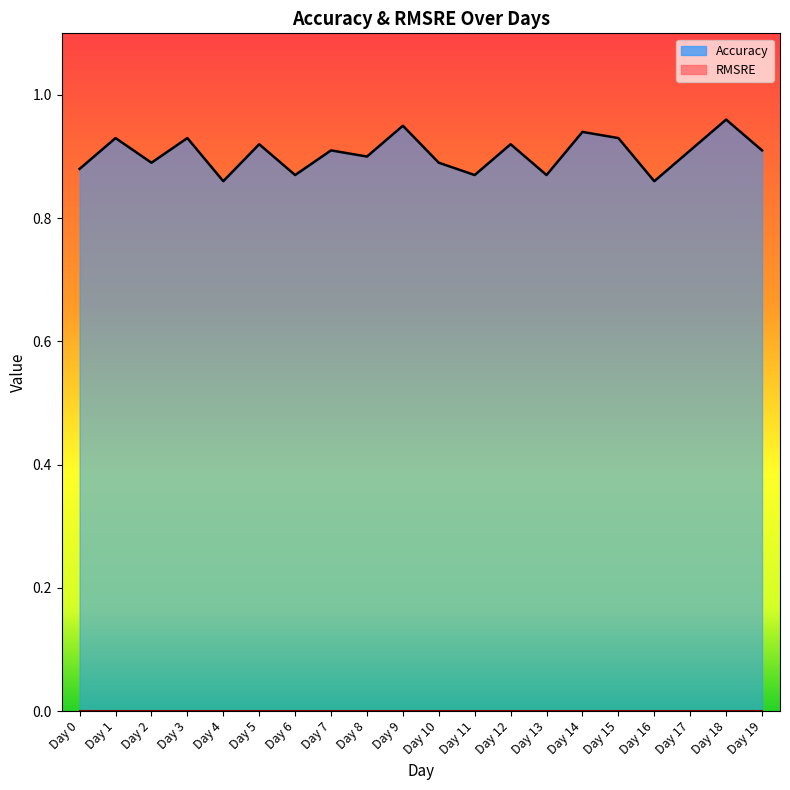

At Day 11, list the series in order from largest to smallest.

Accuracy_line, RMSRE_line